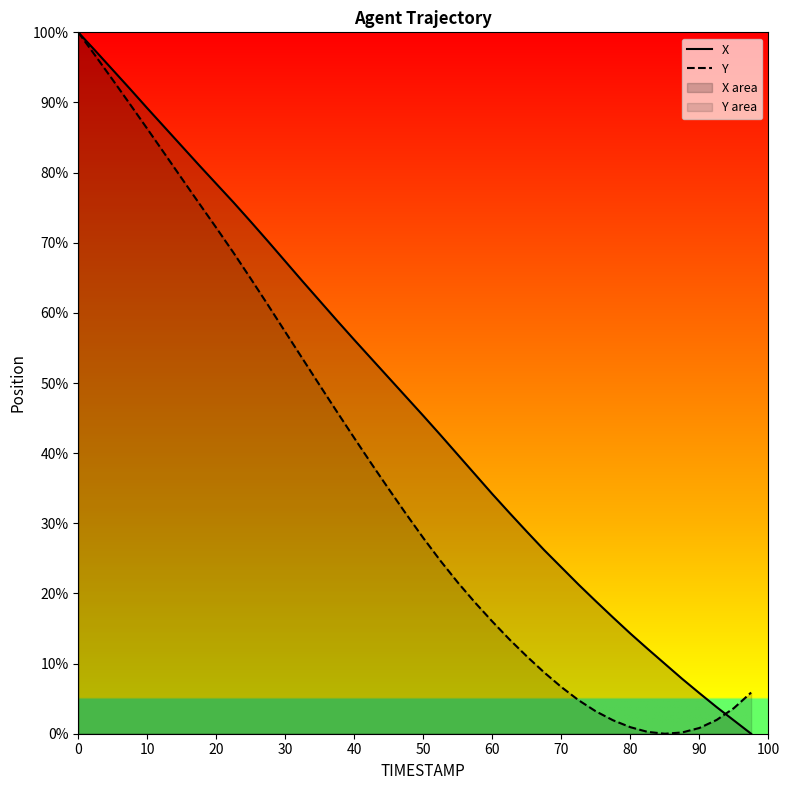

What is the highest value of the Y series?

100.0